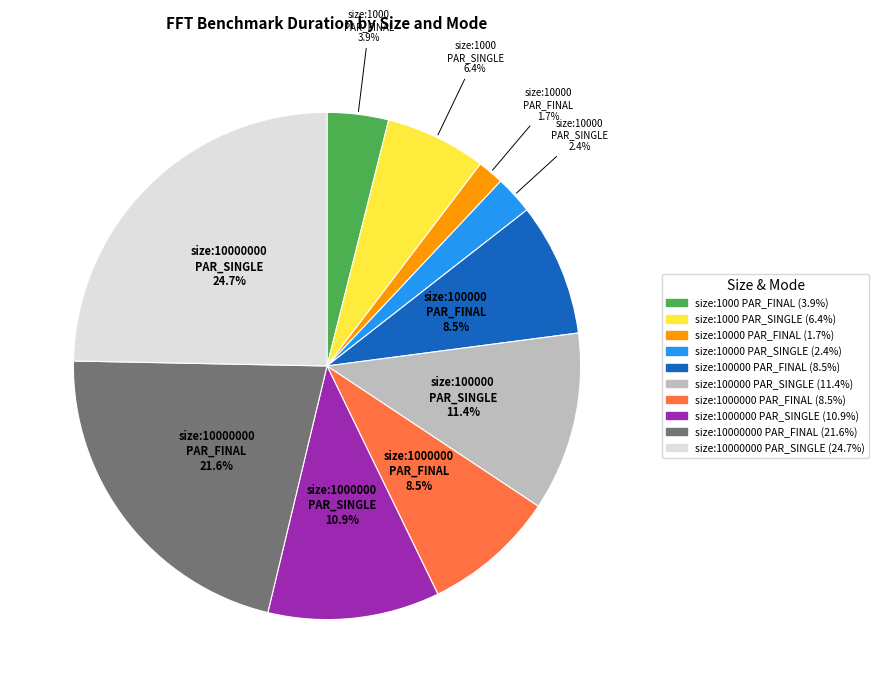

How many segments does this pie chart have?

10